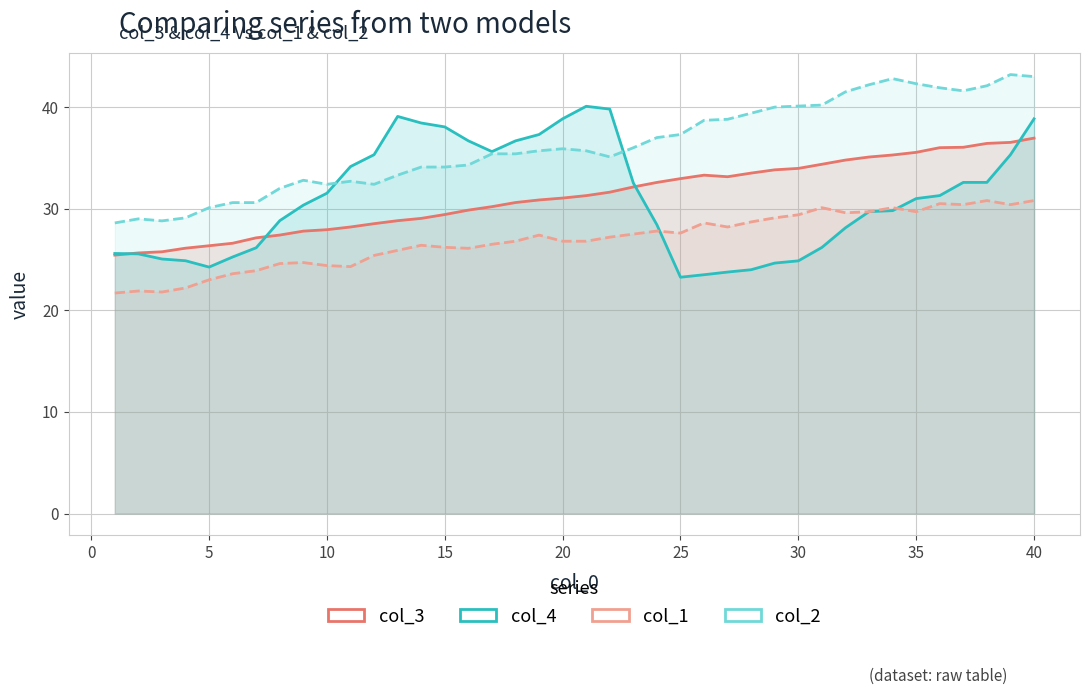

How many lines are shown in the chart?

4